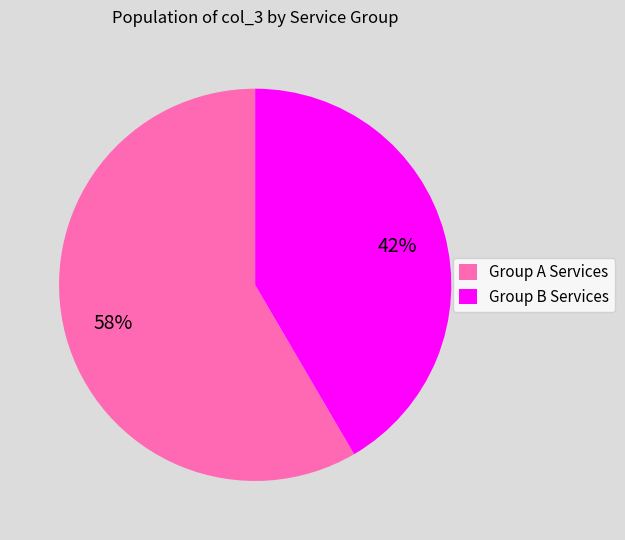

Rank the categories by value from lowest to highest.

Group B Services, Group A Services